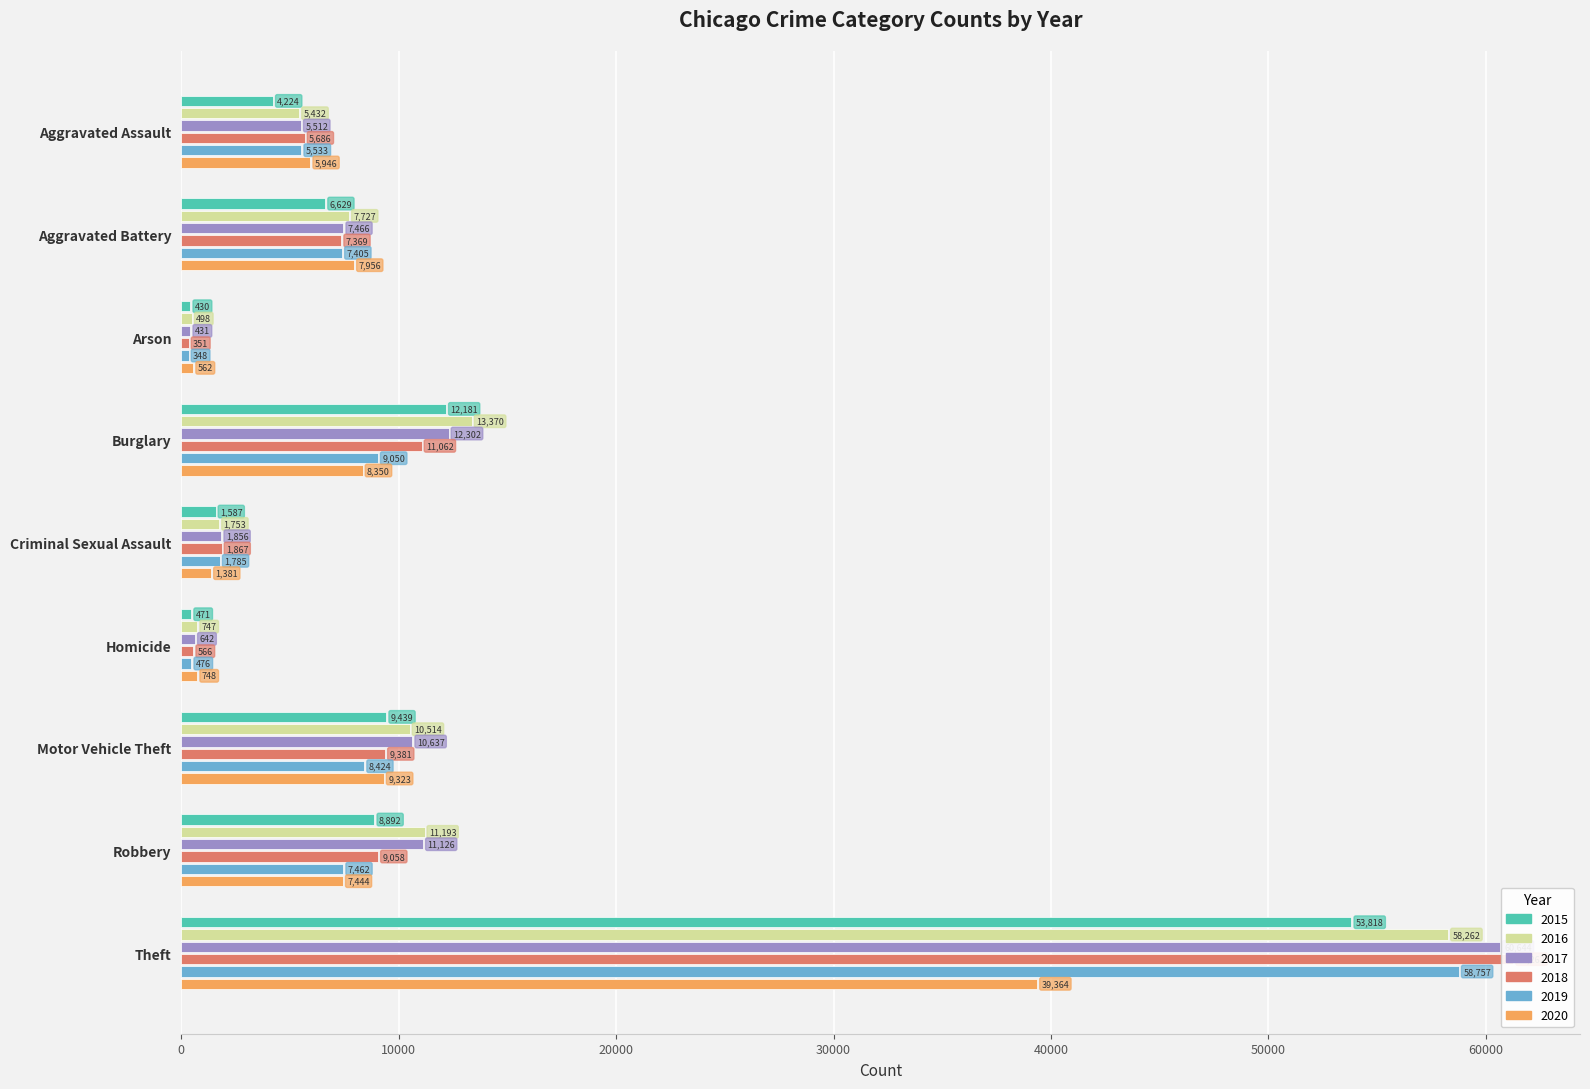

Which series has the largest total across all categories?

2017